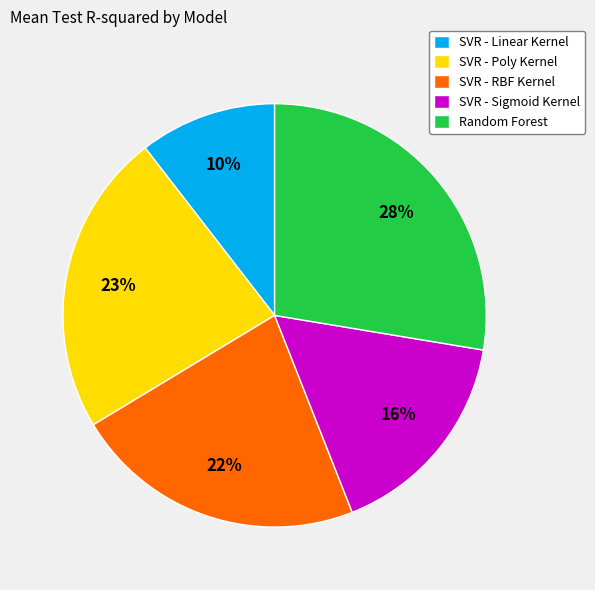

To the nearest percent, what is the average slice percentage?

20%